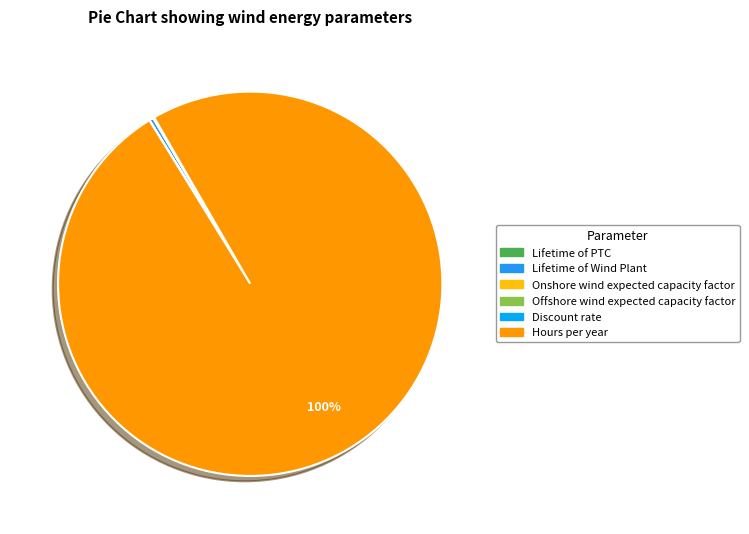

Do Lifetime of PTC and Onshore wind expected capacity factor together represent more than half of the pie?

No